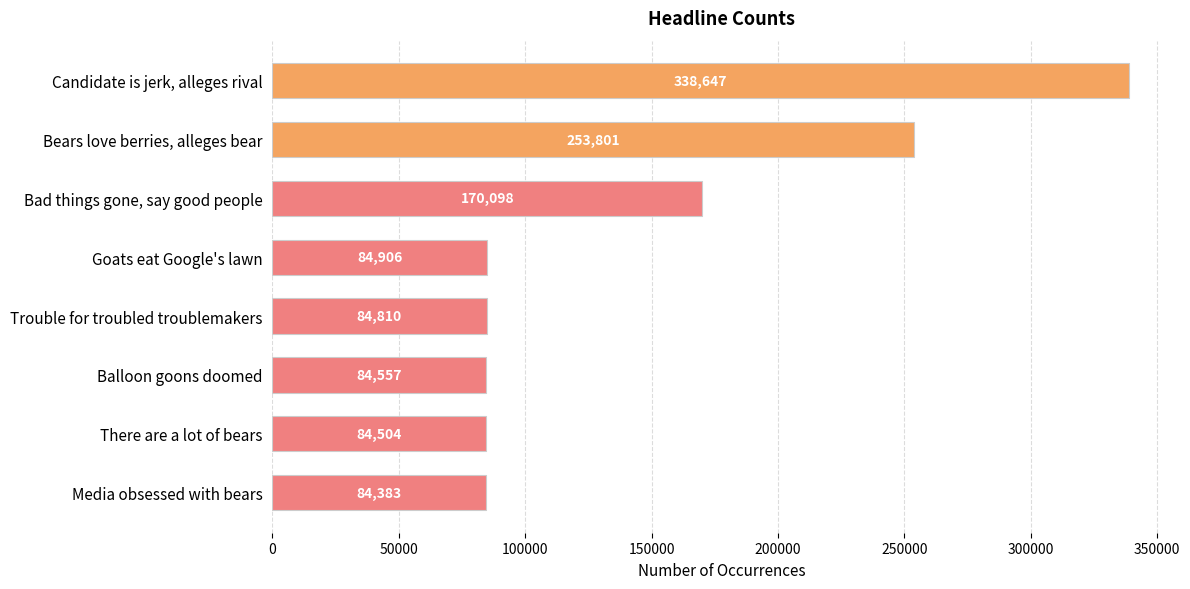

Is it true that the value at Bad things gone, say good people is 99850?

False